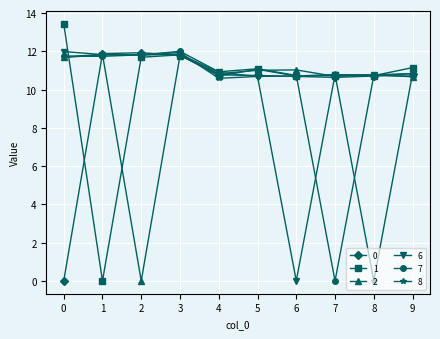

What are all the series names shown in the legend?

0, 1, 2, 6, 7, 8